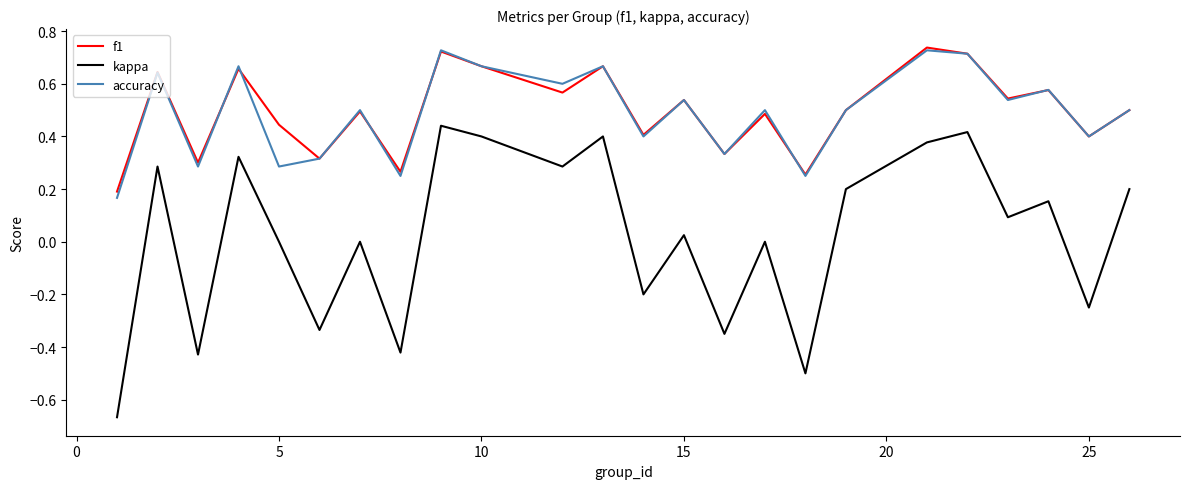

Which series has the widest spread of values?

kappa